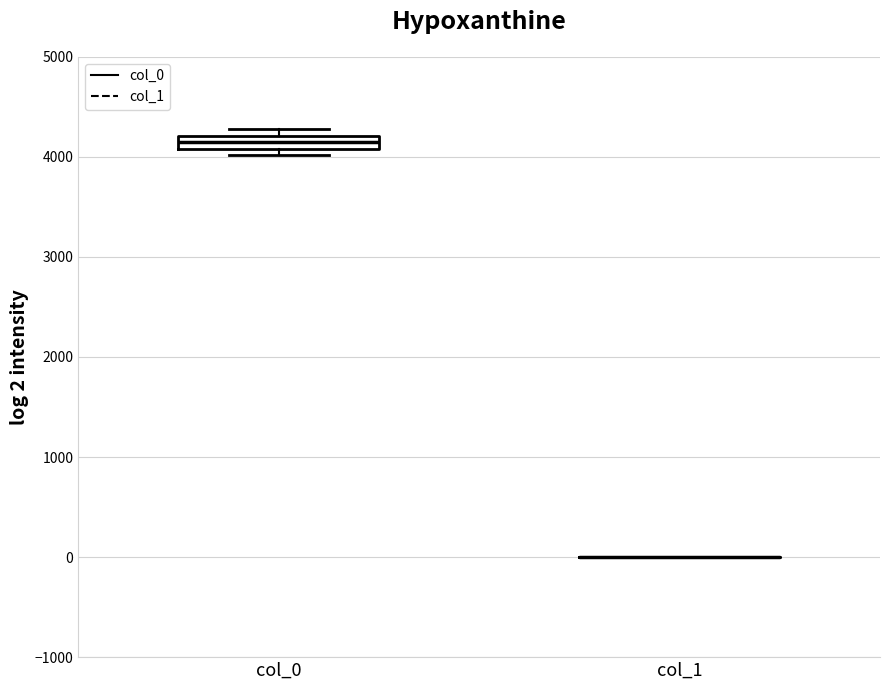

Which box is the tallest, from its lower edge to its upper edge?

col_0